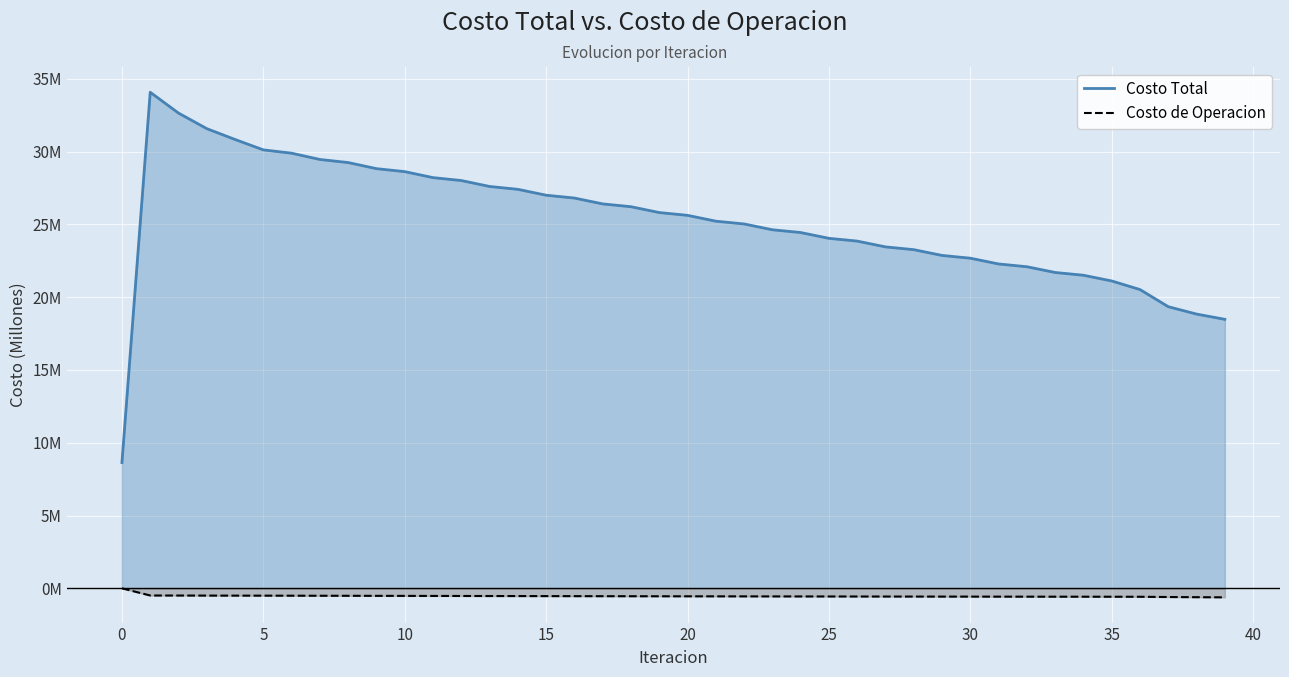

Does the chart display data point markers on the line(s)?

No